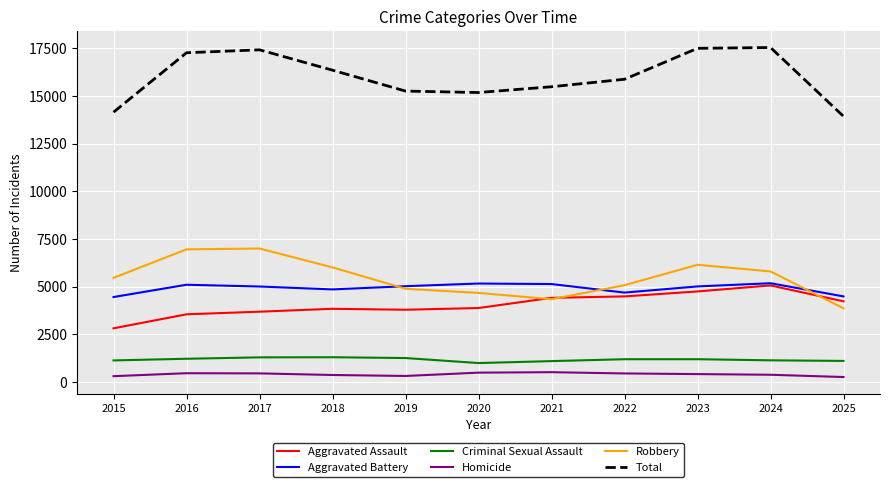

Between 2018 and 2025, which series saw the biggest shift?

Total